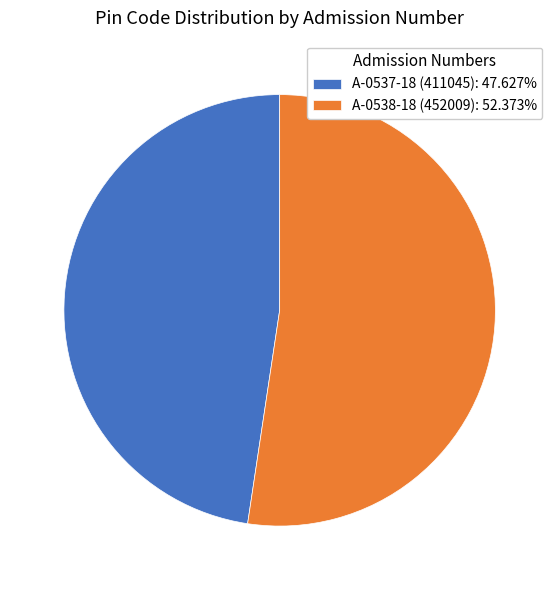

True or false: A-0537-18 (411045) accounts for 48% of the total.

True